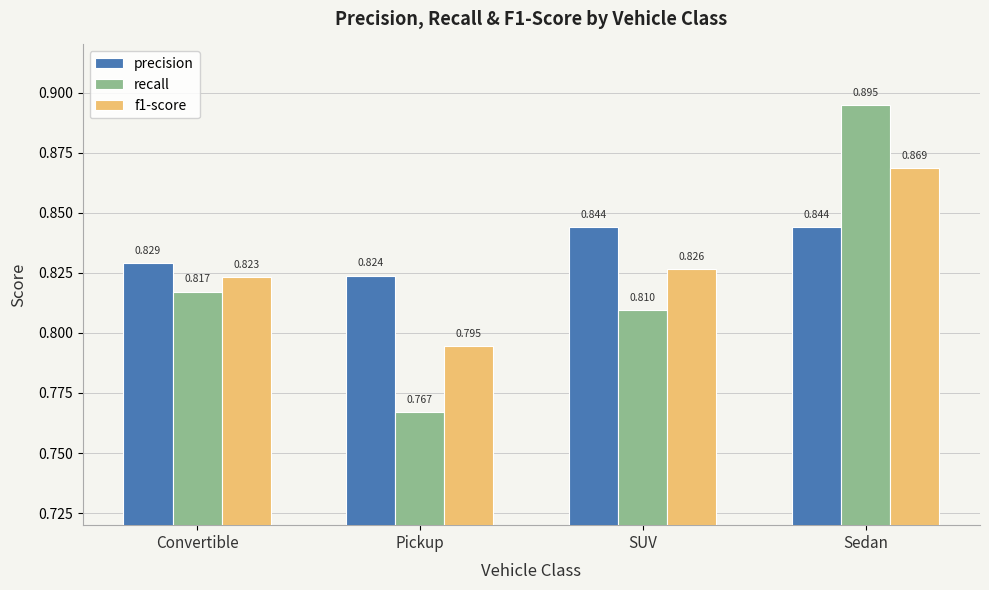

What is the sum of all recall values?

3.3